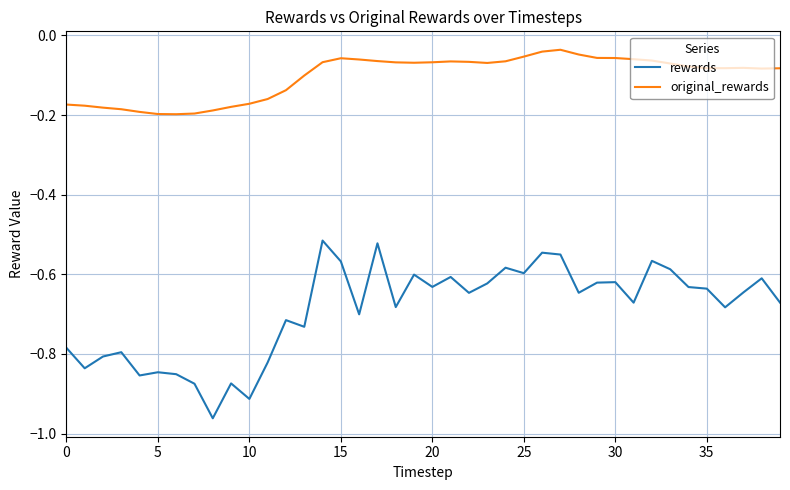

Which series has the widest spread of values?

rewards